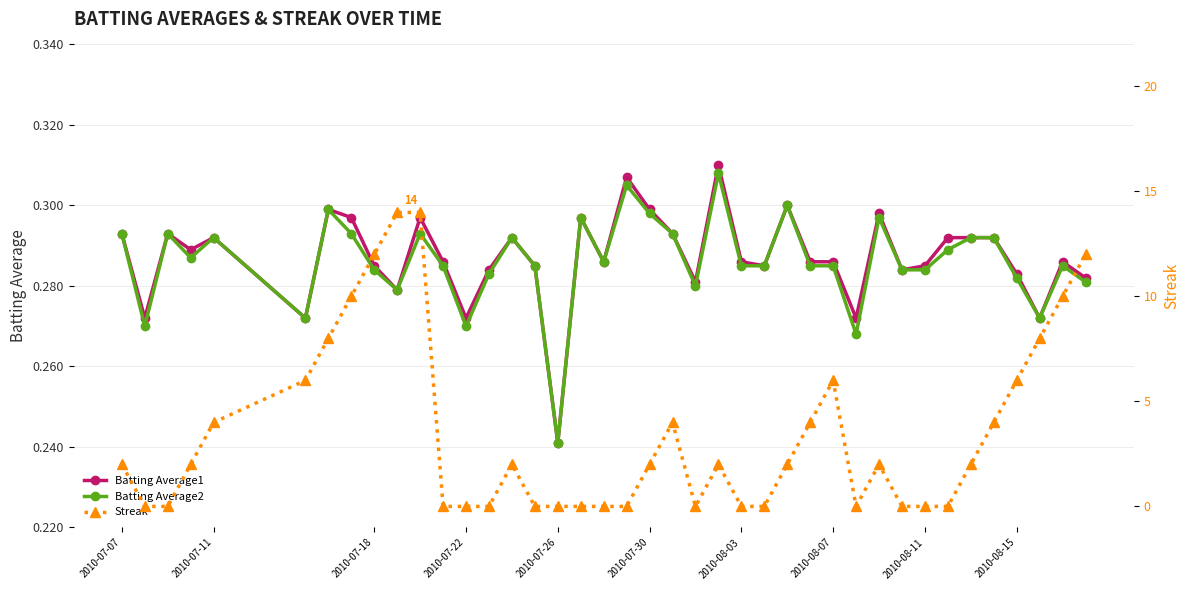

How many lines are shown in the chart?

3